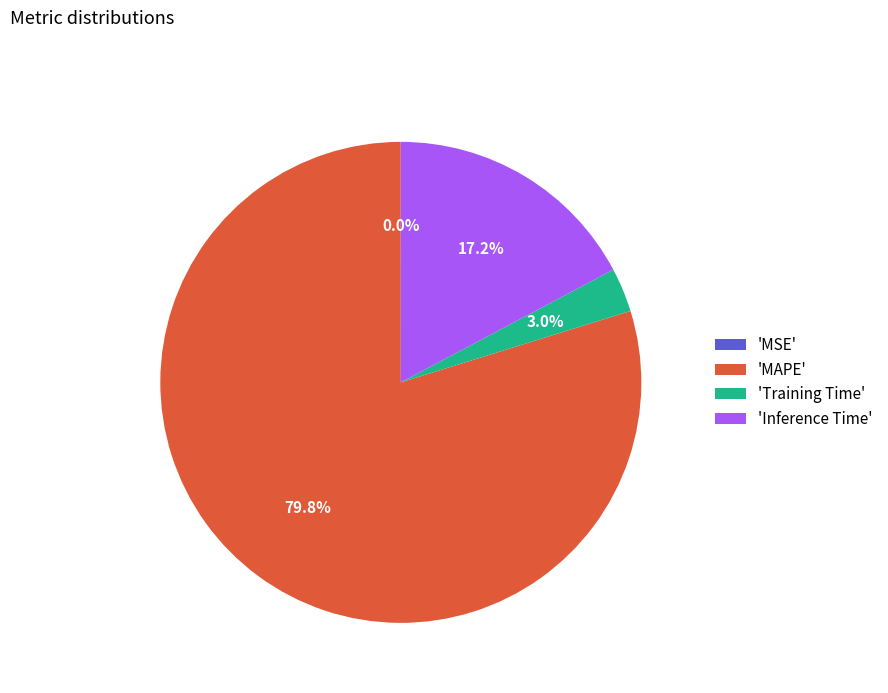

Between 'Inference Time' and 'Training Time', which is larger?

'Inference Time'